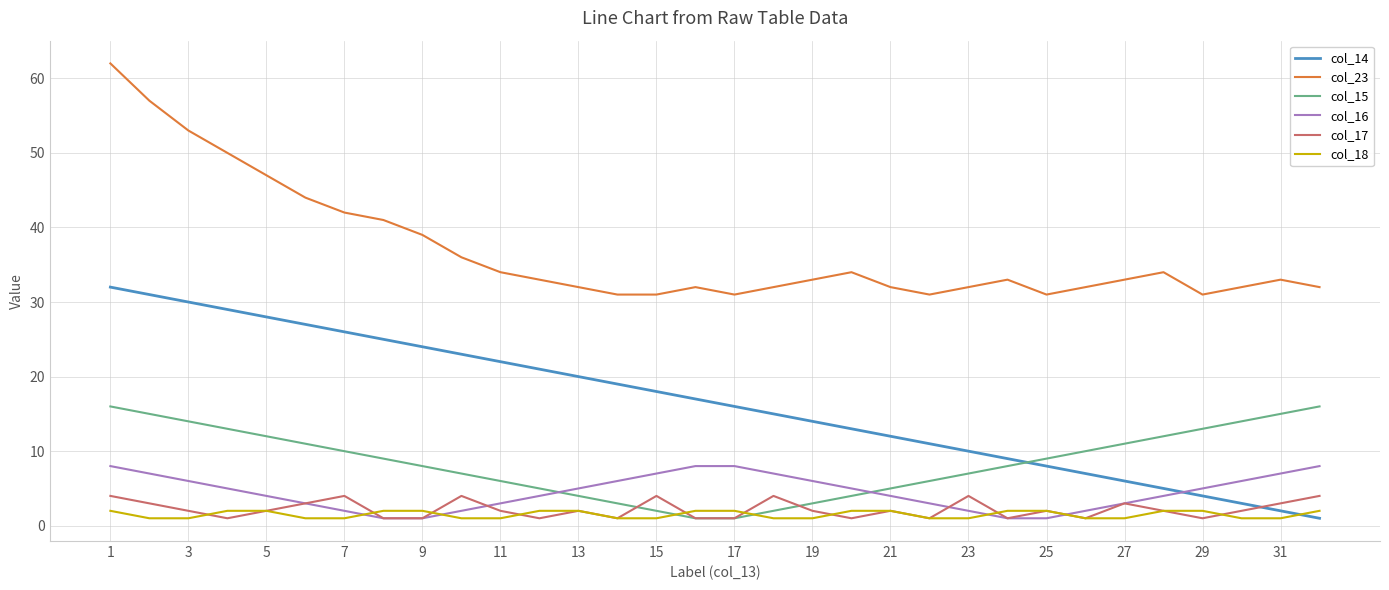

Which series has the largest total across all categories?

col_23